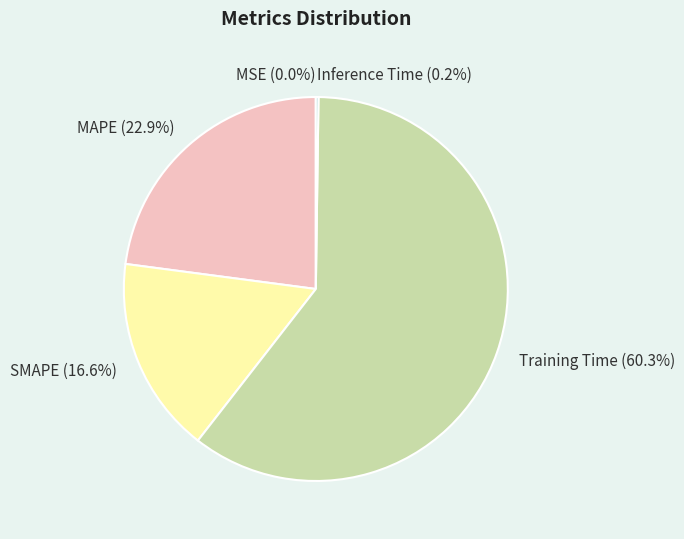

Do MAPE and Training Time together represent more than half of the pie?

Yes